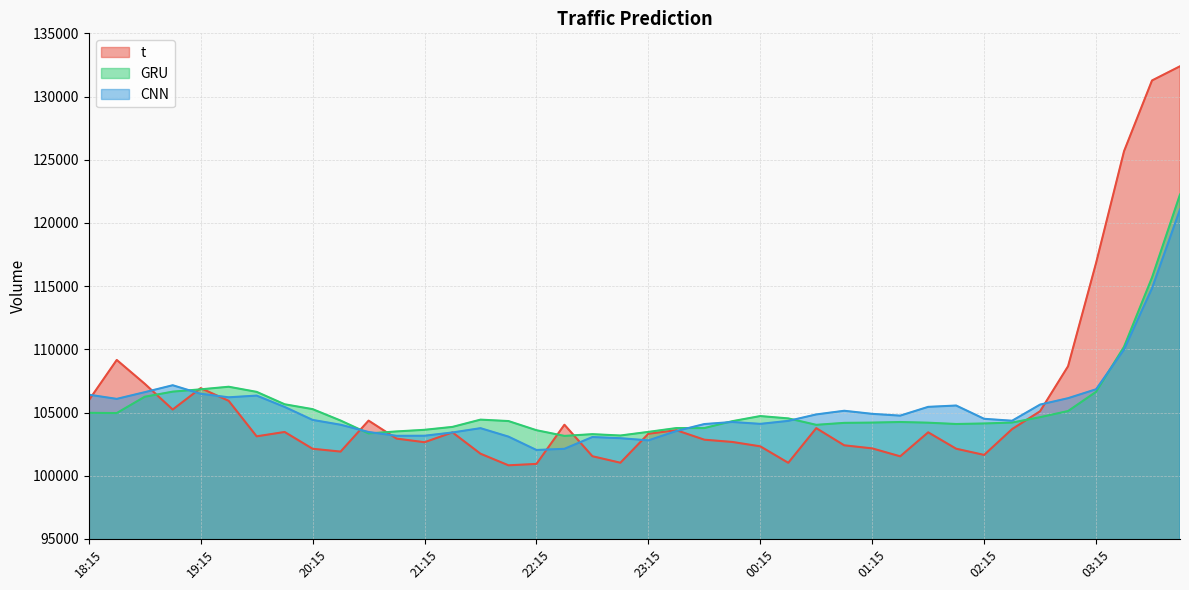

Where is the first local minimum for GRU?

18:30